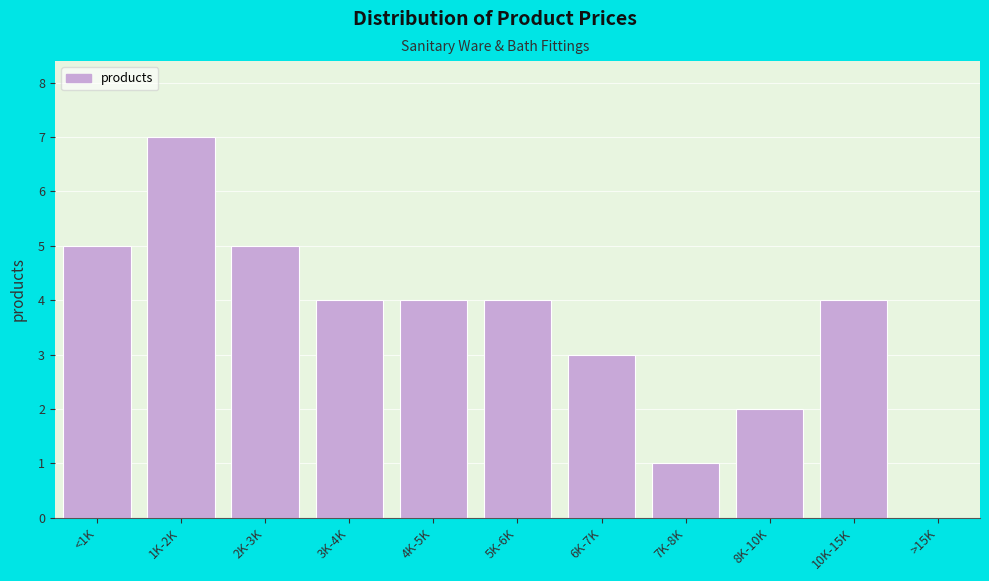

Reading left to right, transcribe all the data shown in this chart.

<1K=5	1K-2K=7	2K-3K=5	3K-4K=4	4K-5K=4	5K-6K=4	6K-7K=3	7K-8K=1	8K-10K=2	10K-15K=4	>15K=0